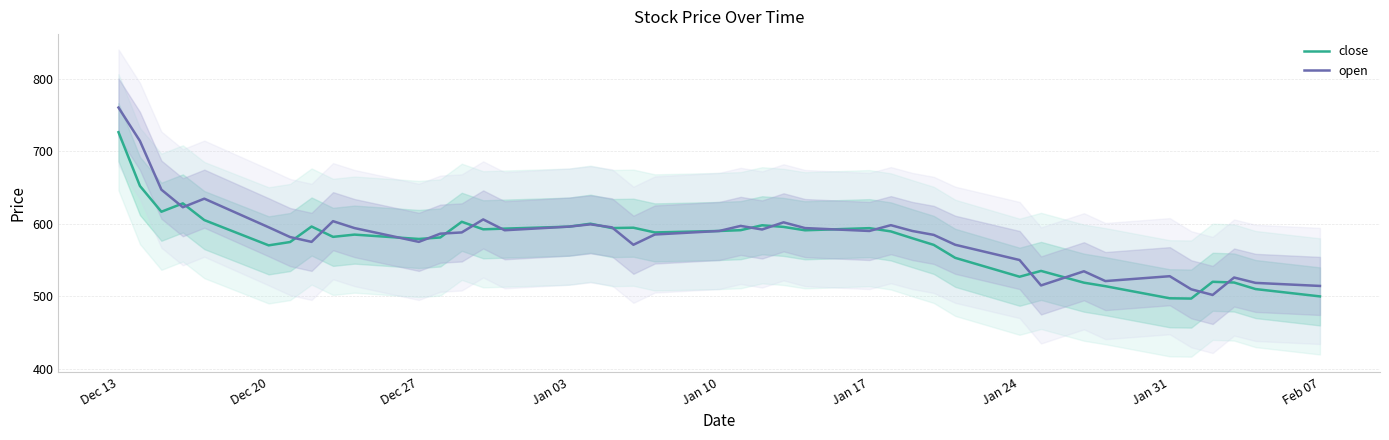

Reading left to right, transcribe all the data shown in this chart.

close: 726.0	652.0	616.5	628.0	605.0	570.2	574.8	596.1	581.9	585.0	579.0	581.0	602.6	592.3	593.2	596.0	600.0	594.0	594.5	588.0	590.0	591.1	597.9	595.6	591.0	593.9	589.4	580.0	570.9	553.0	527.0	535.0	518.8	514.0	497.3	496.9	520.0	519.0	510.0	499.9
open: 760.0	714.0	646.9	622.7	634.5	595.1	581.6	575.0	603.5	594.0	575.0	586.3	588.0	605.9	591.0	596.0	599.1	595.0	571.0	585.1	590.0	597.0	592.0	601.9	594.0	590.0	598.0	590.0	584.6	571.0	550.0	515.0	534.5	521.0	527.7	509.7	501.9	525.9	518.5	514.3